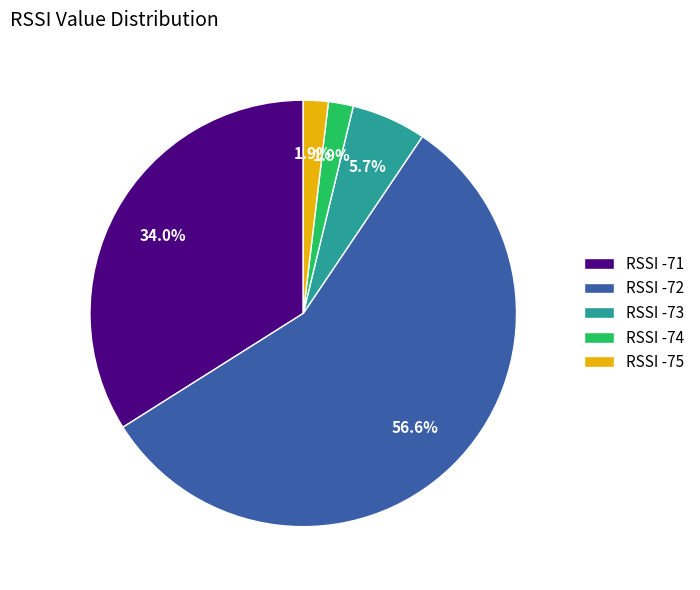

Which has a higher value, RSSI -71 or RSSI -72?

RSSI -72